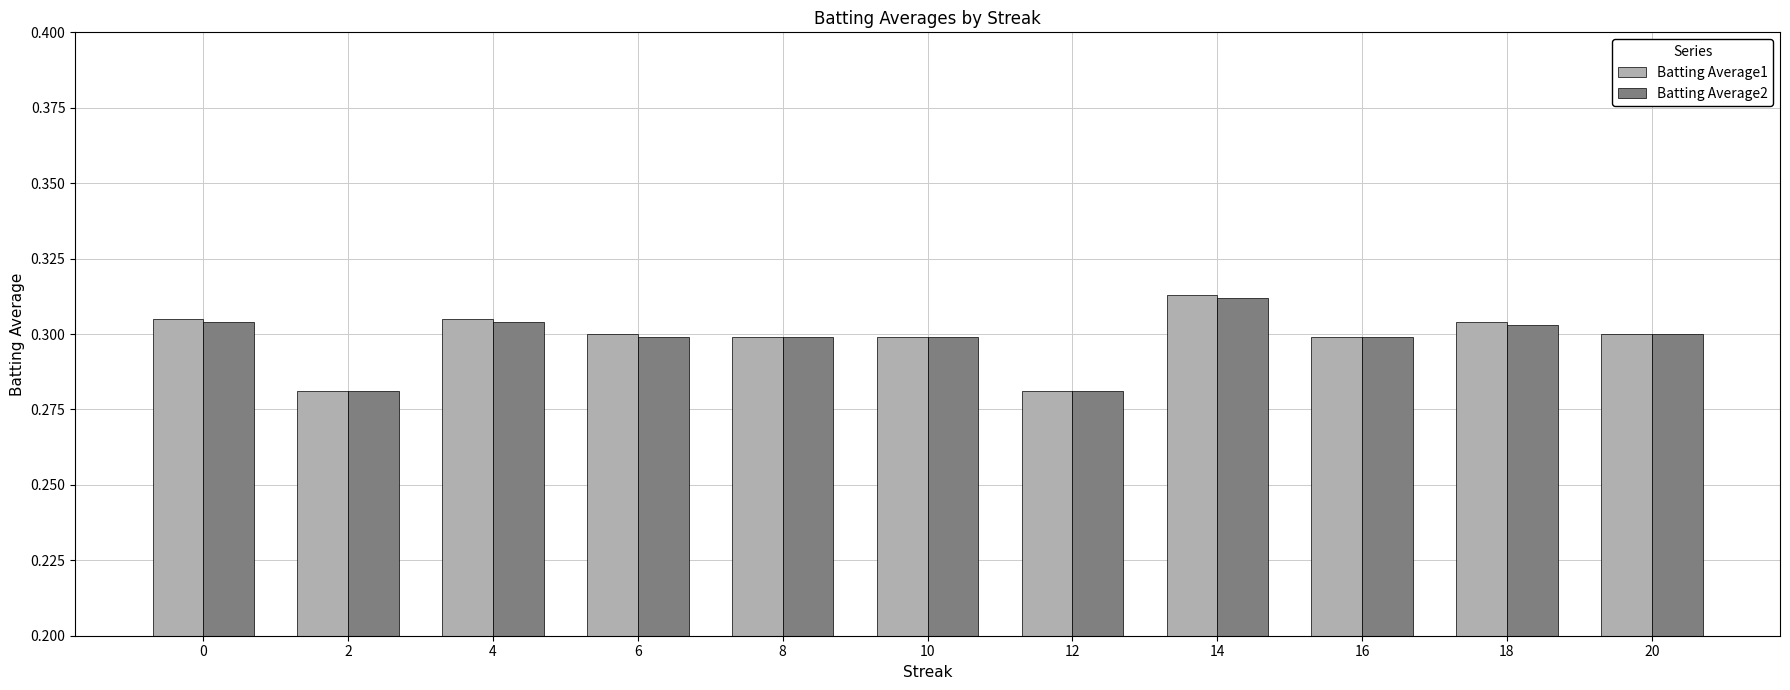

What is the sum of the Batting Average1 values at 16 and 2?

0.6